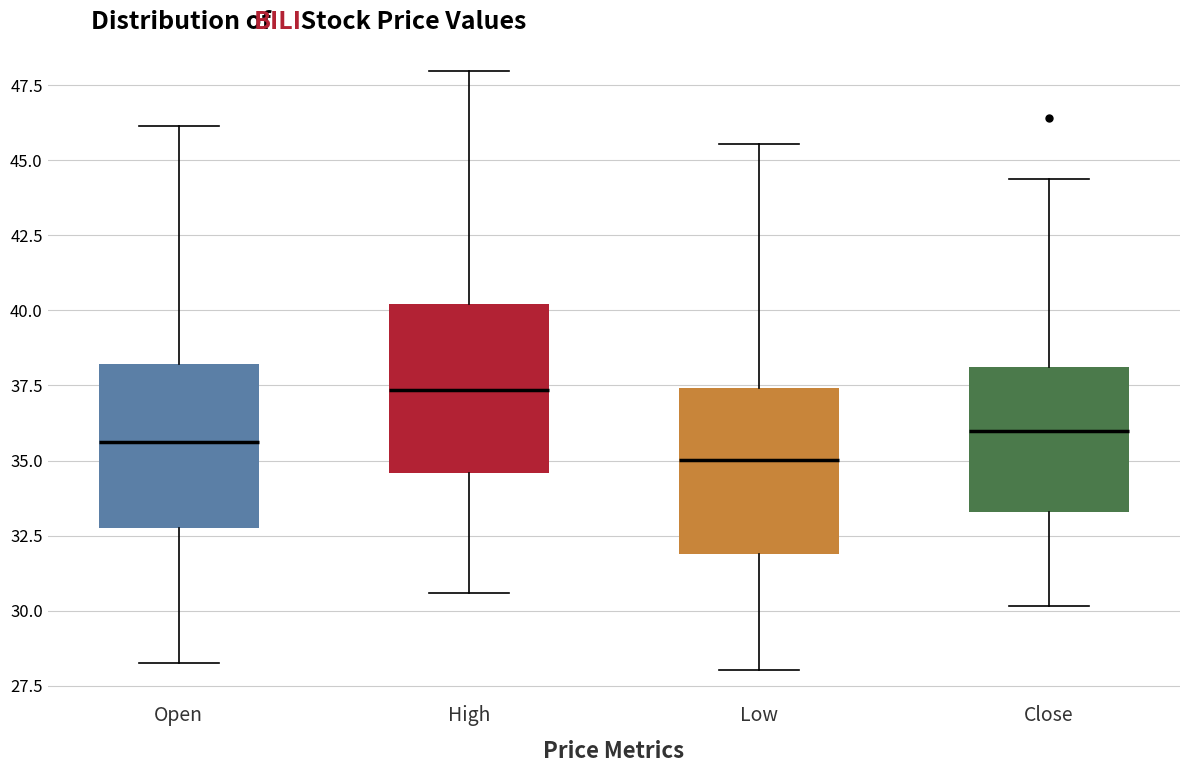

Where does the lower whisker of the box for Open end on the y-axis? The values are not printed on the chart, so give them approximately, as read against the axis.

28.5